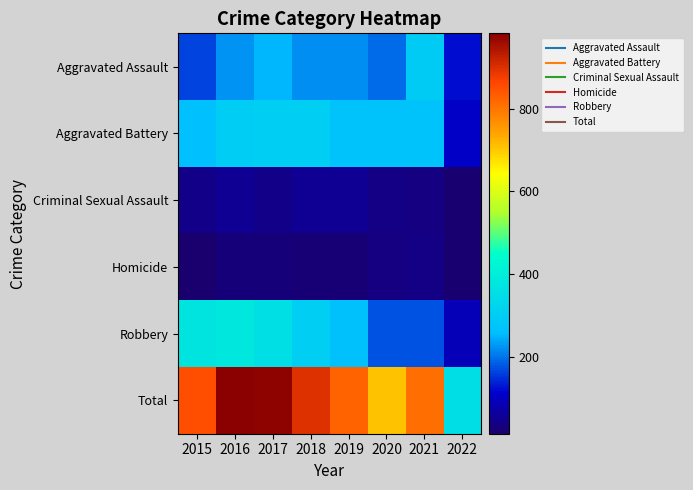

Reading right to left, what are all the values shown in this chart?

Aggravated Assault: 2022=120	2021=295	2020=192	2019=220	2018=220	2017=251	2016=225	2015=164
Aggravated Battery: 2022=104	2021=270	2020=269	2019=267	2018=302	2017=303	2016=298	2015=260
Criminal Sexual Assault: 2022=18	2021=33	2020=38	2019=54	2018=51	2017=41	2016=51	2015=43
Homicide: 2022=20	2021=38	2020=34	2019=21	2018=23	2017=27	2016=28	2015=13
Robbery: 2022=92	2021=175	2020=174	2019=264	2018=302	2017=356	2016=381	2015=372
Total: 2022=354	2021=811	2020=707	2019=826	2018=898	2017=978	2016=983	2015=852